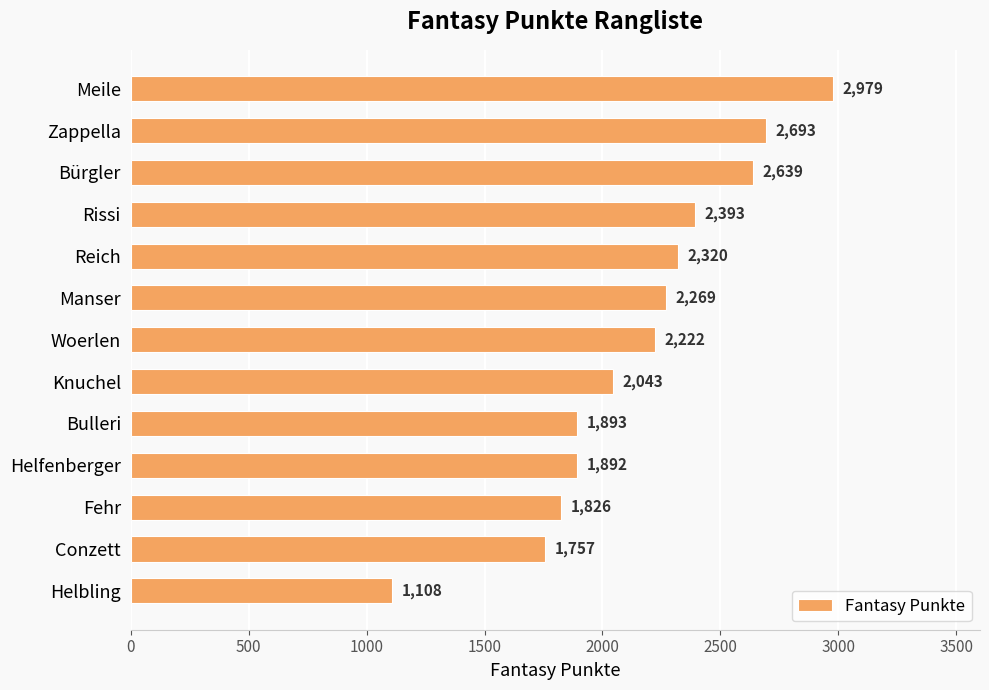

Are the bars grouped side by side (vs. stacked)?

No